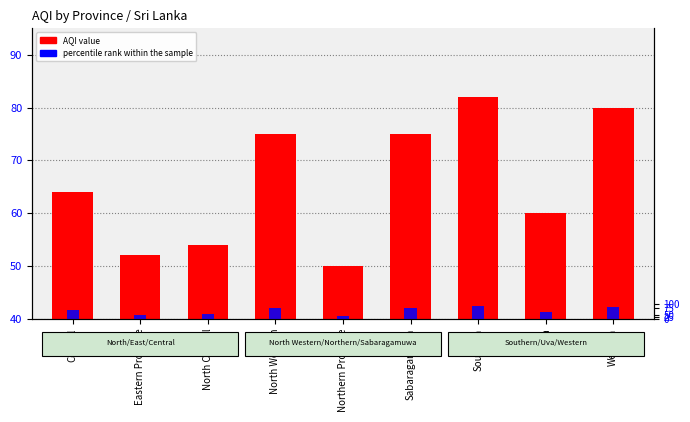

At how many categories does at least one series exceed 9?

9